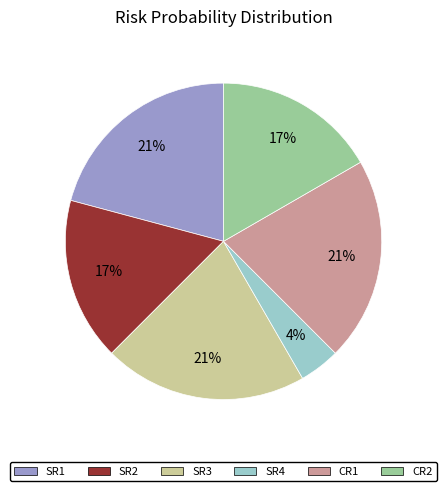

To the nearest percent, what is the difference between the largest and smallest slice percentages?

17%